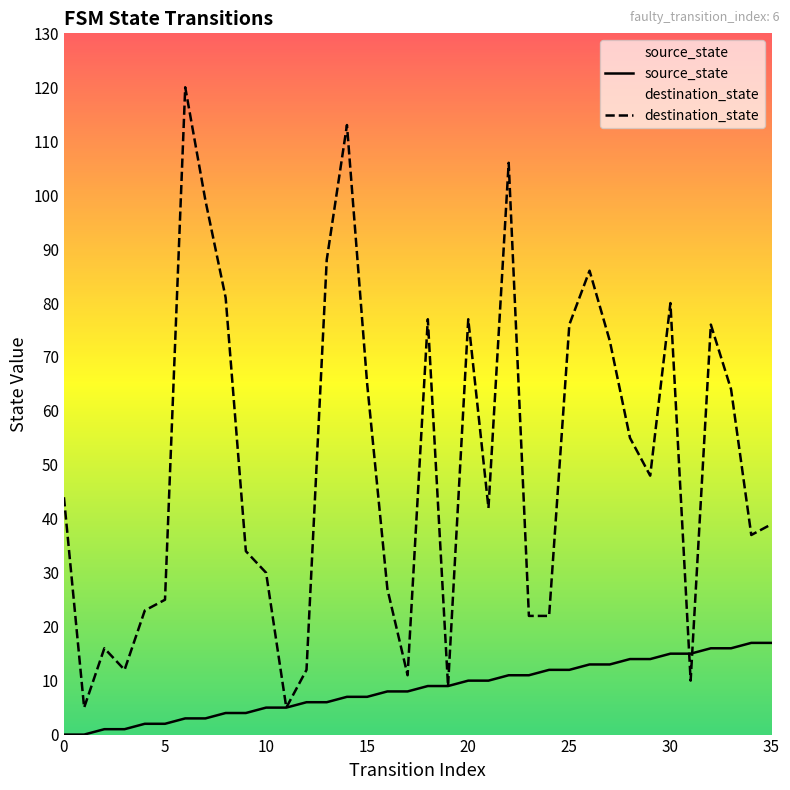

Is it true that source_state equals 6 at 23?

False